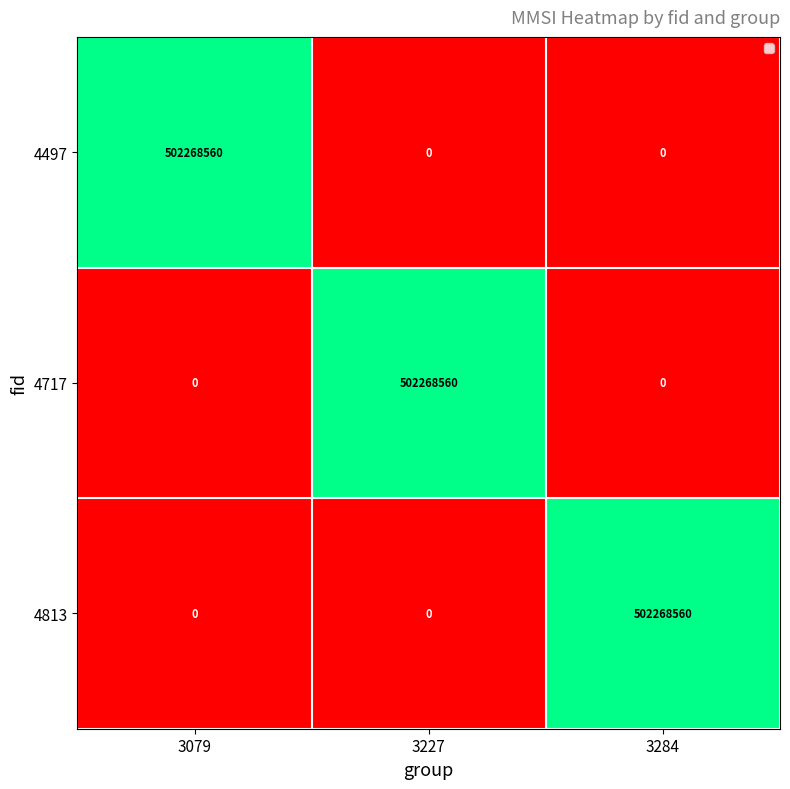

What is the difference between the maximum and minimum values in the 4717 series?

502268560